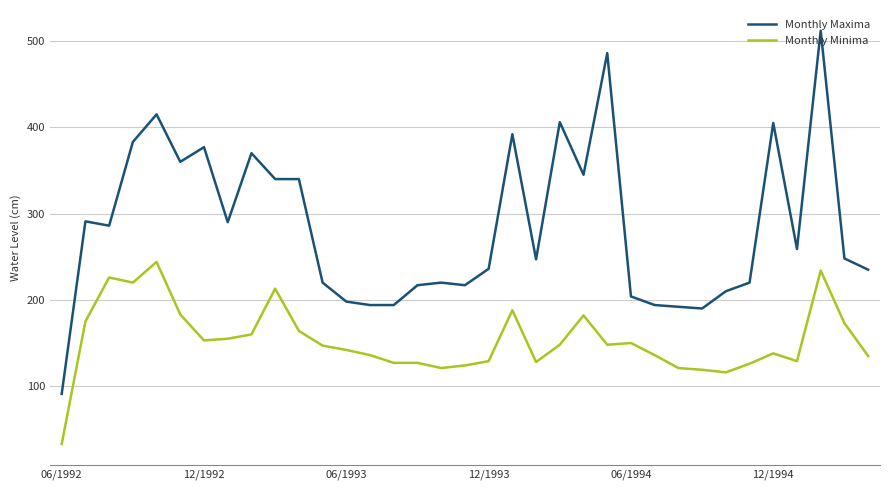

Which series has the largest range (max minus min)?

Monthly Maxima